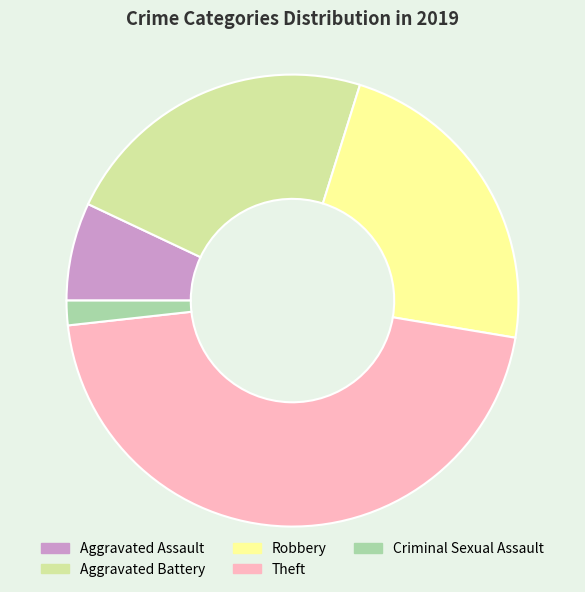

Approximately how many times larger is the value at Aggravated Assault compared to Robbery?

0.3